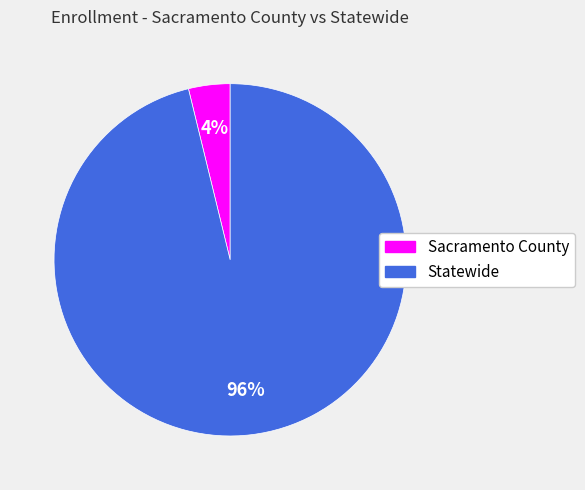

What percentage is the Sacramento County slice, to the nearest percent?

4%